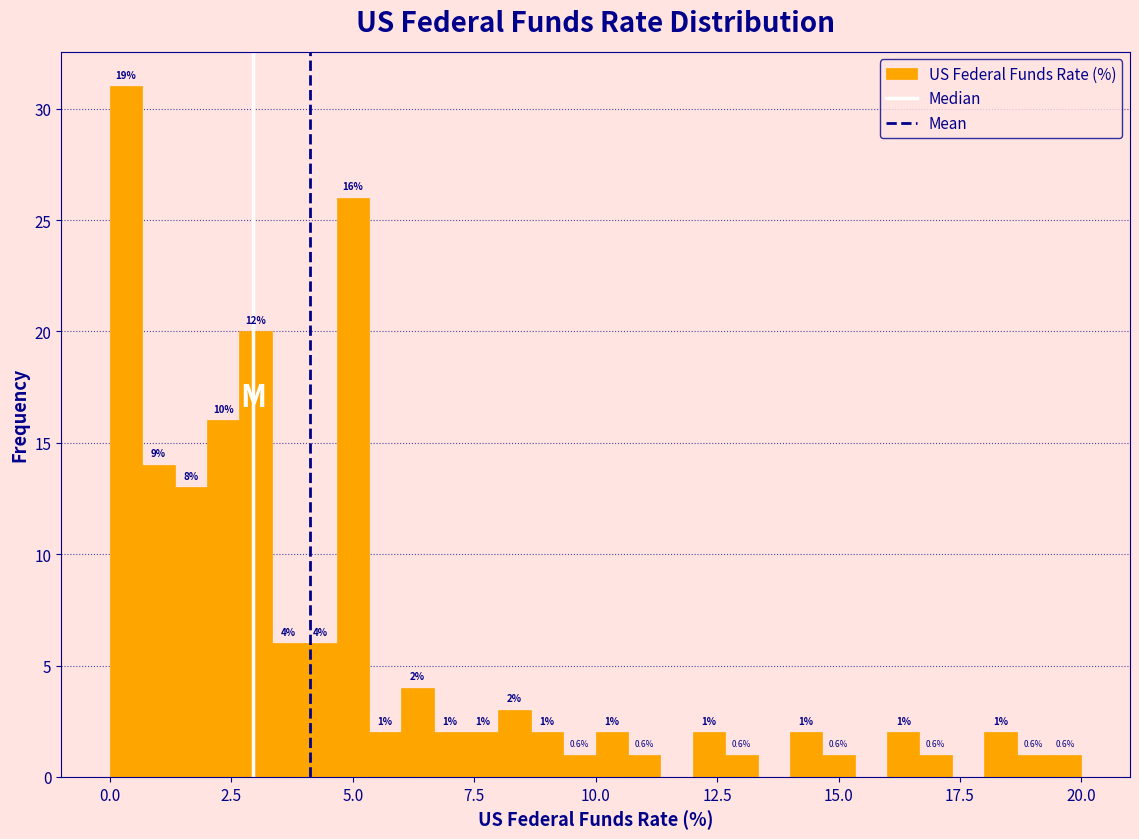

Around what value on the x-axis is the tallest bar? Give the approximate position of its centre, as read against the axis.

0.5